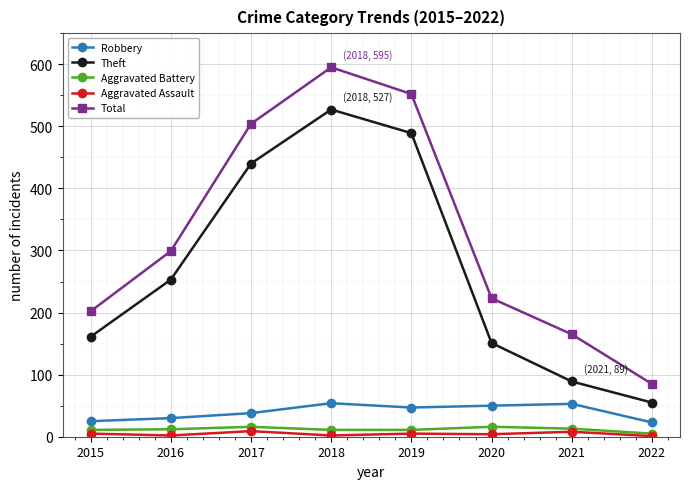

The value of Theft at 2016 is 253. True or false?

True